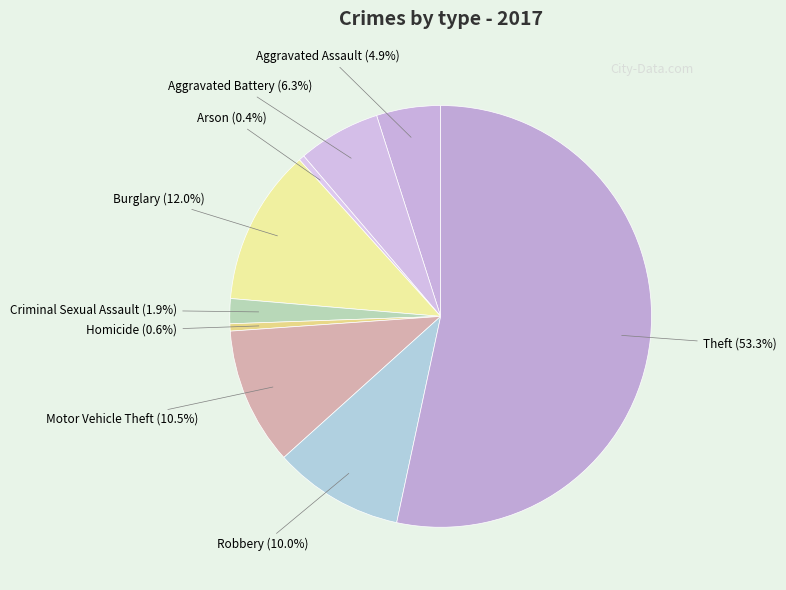

What percentage is NOT represented by Robbery?

90.0%